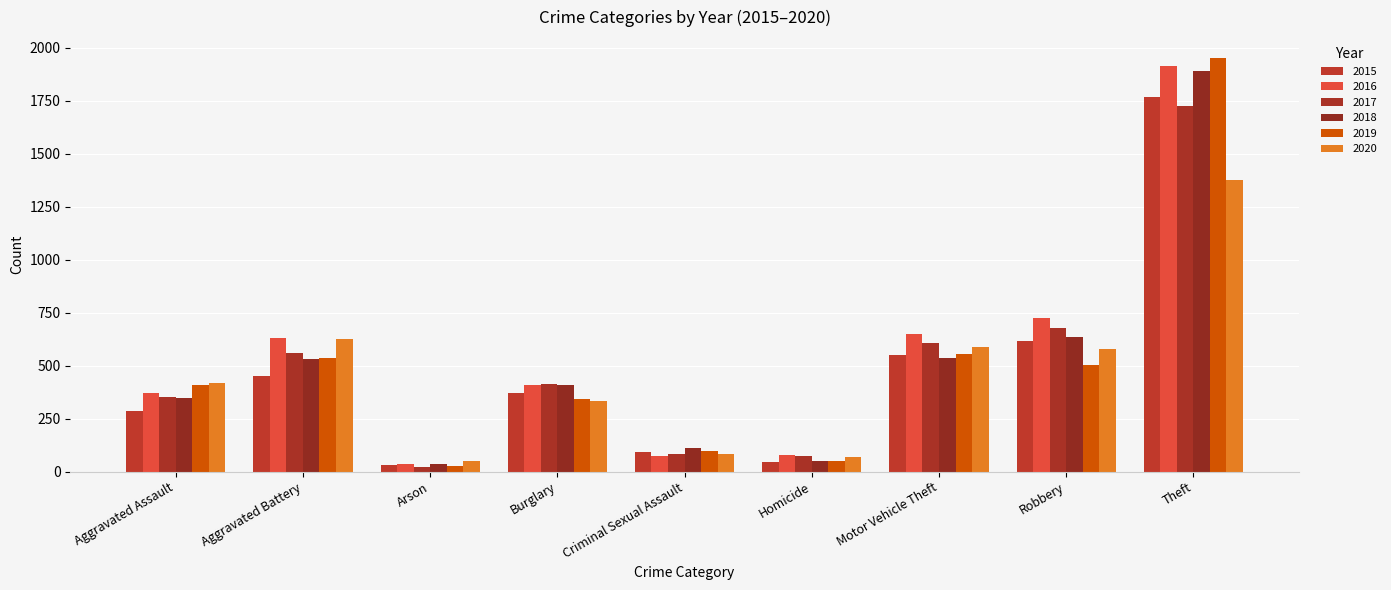

What is the sum of the 2015 values at Aggravated Battery and Arson?

485